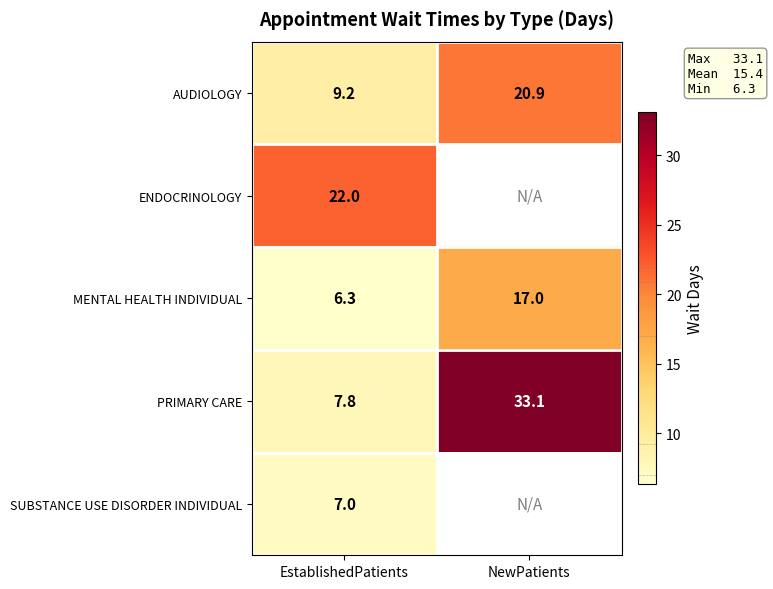

The value of PRIMARY CARE at EstablishedPatients is 12.8. True or false?

False